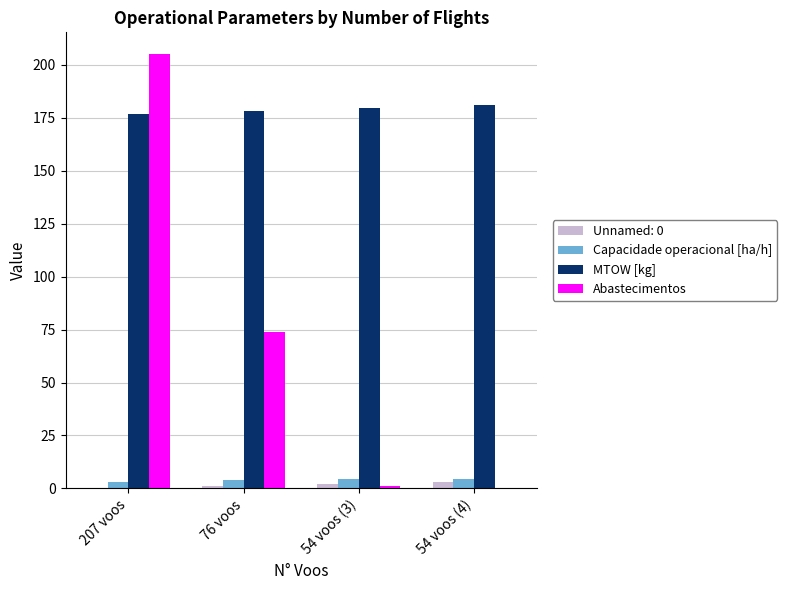

Are the bars grouped side by side (vs. stacked)?

Yes